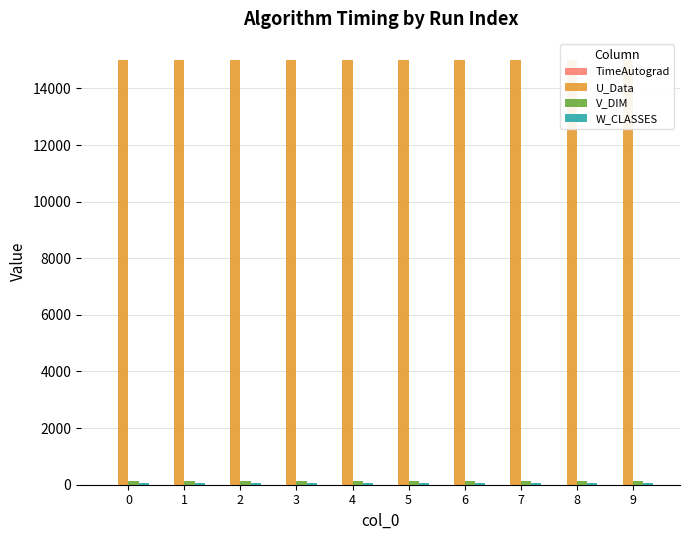

At 3, list the series in order from smallest to largest.

TimeAutograd, W_CLASSES, V_DIM, U_Data